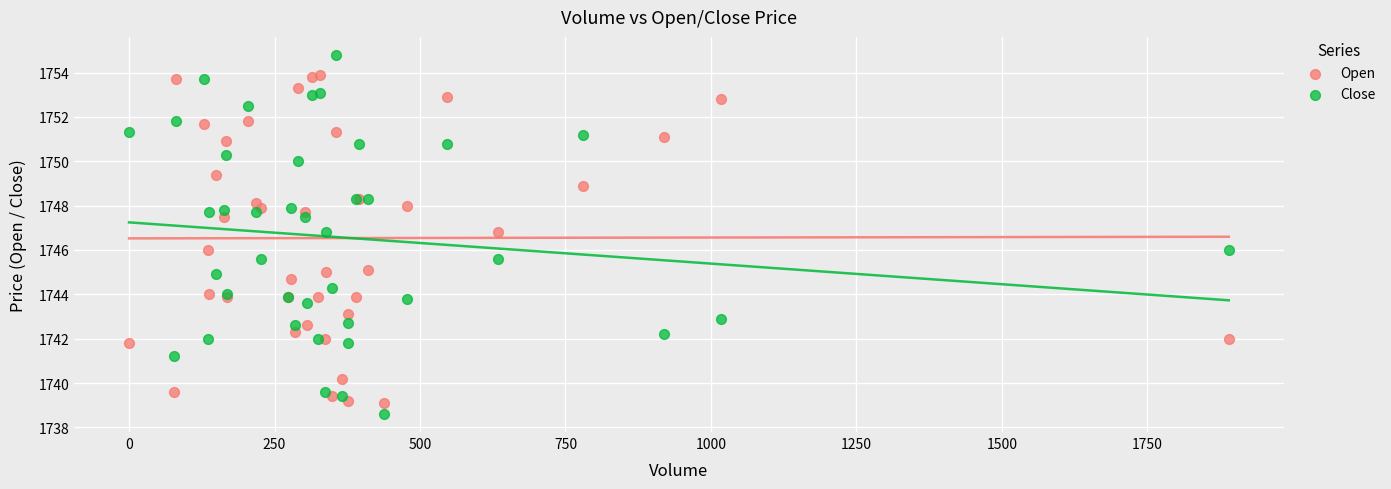

Which series has the largest Y range (max minus min)?

Close